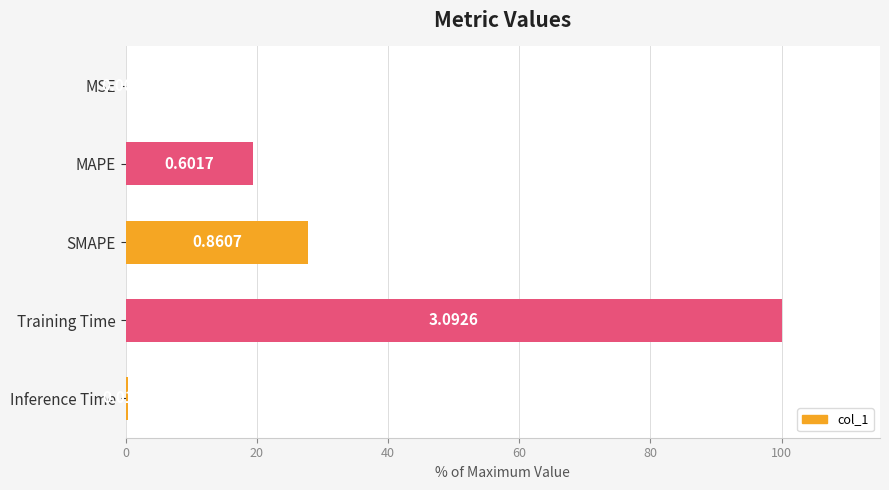

Are the bars horizontal?

Yes